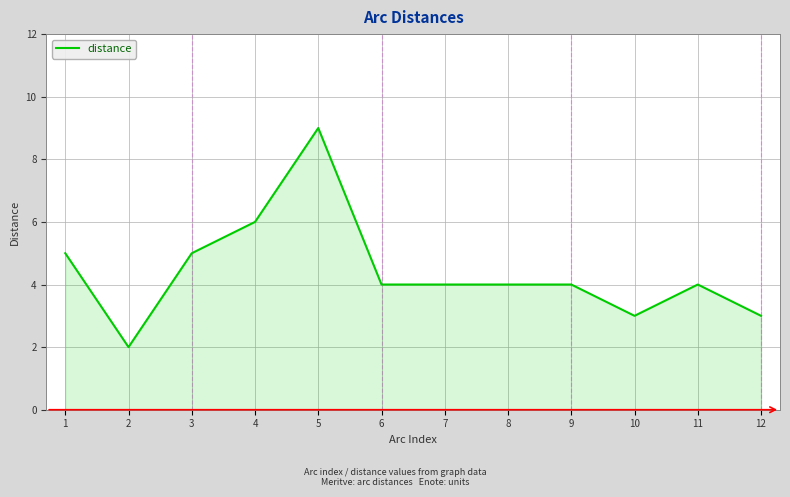

The value at 5 is 9. True or false?

True